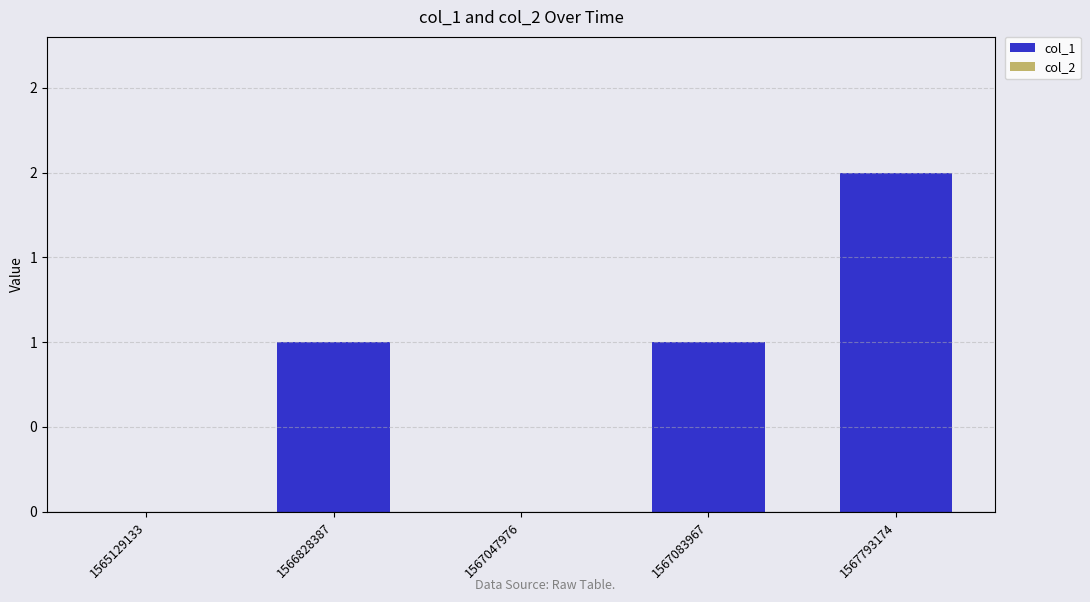

Which label corresponds to the largest value in the chart?

1567793174